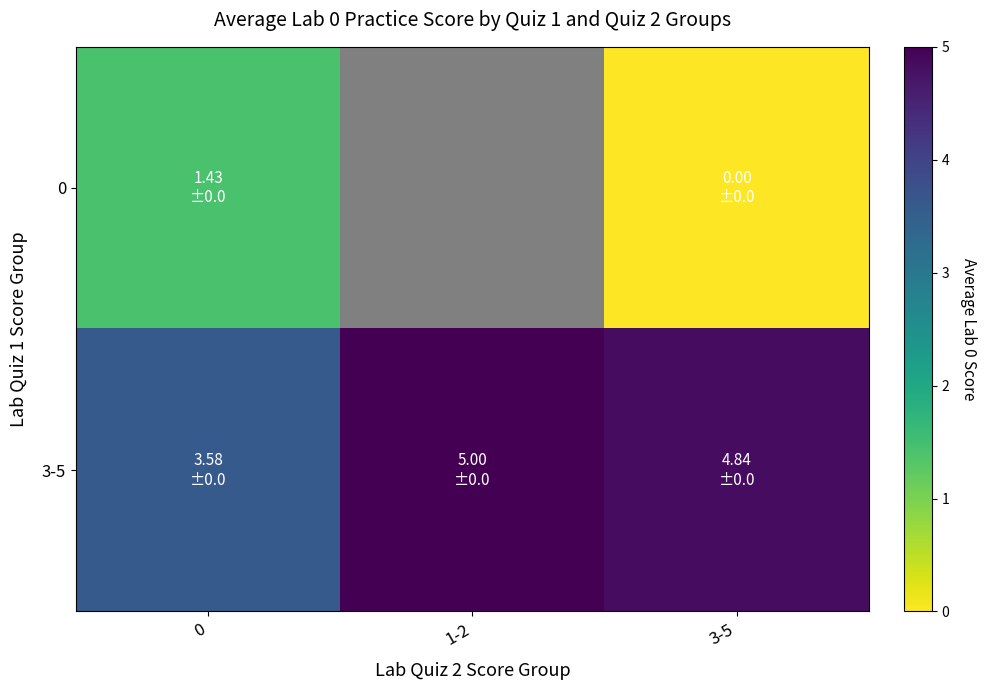

How many data points does each series have?

3